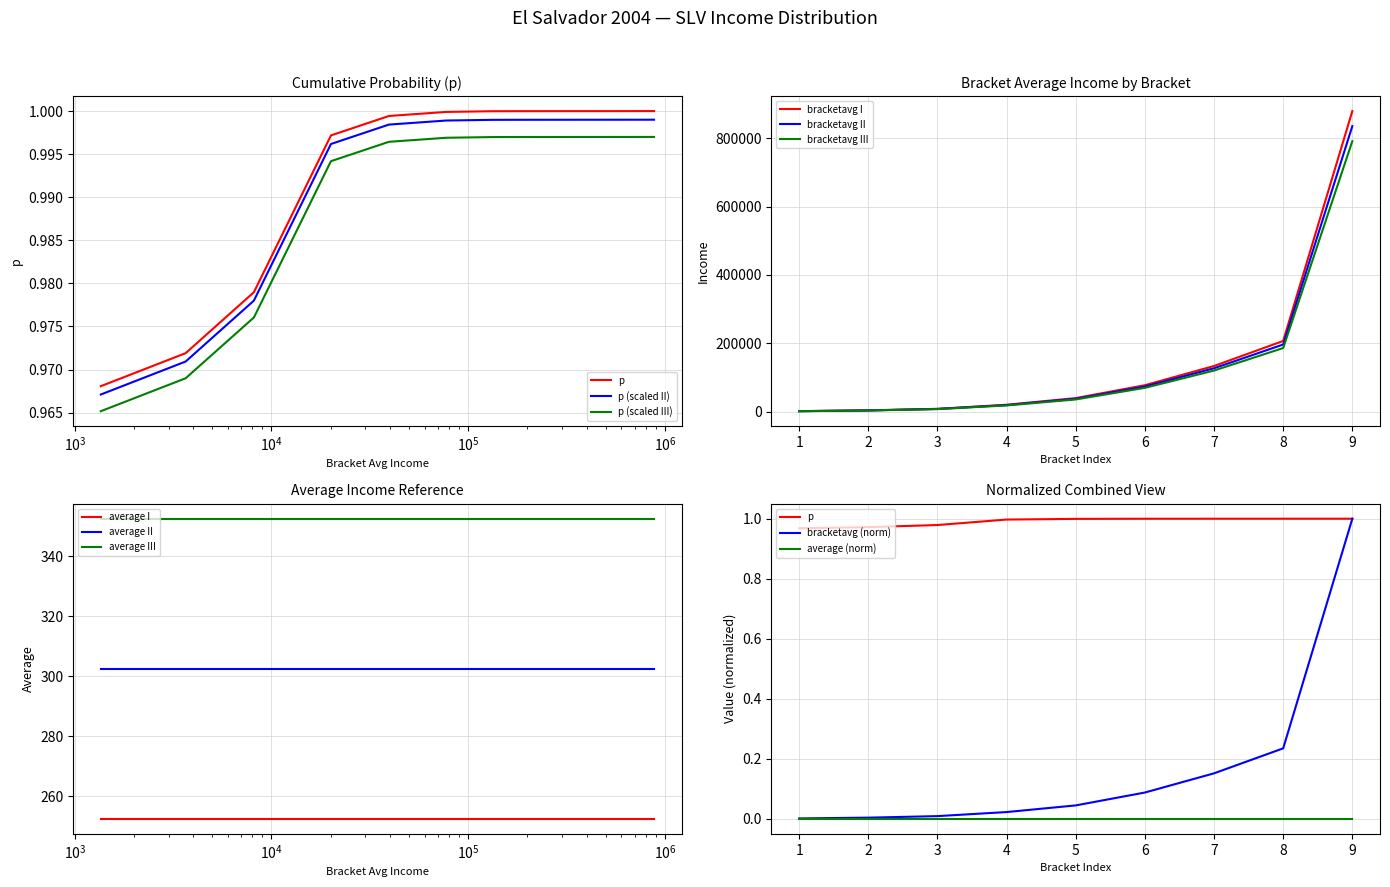

True or false: bracketavg and p intersect in this chart.

False